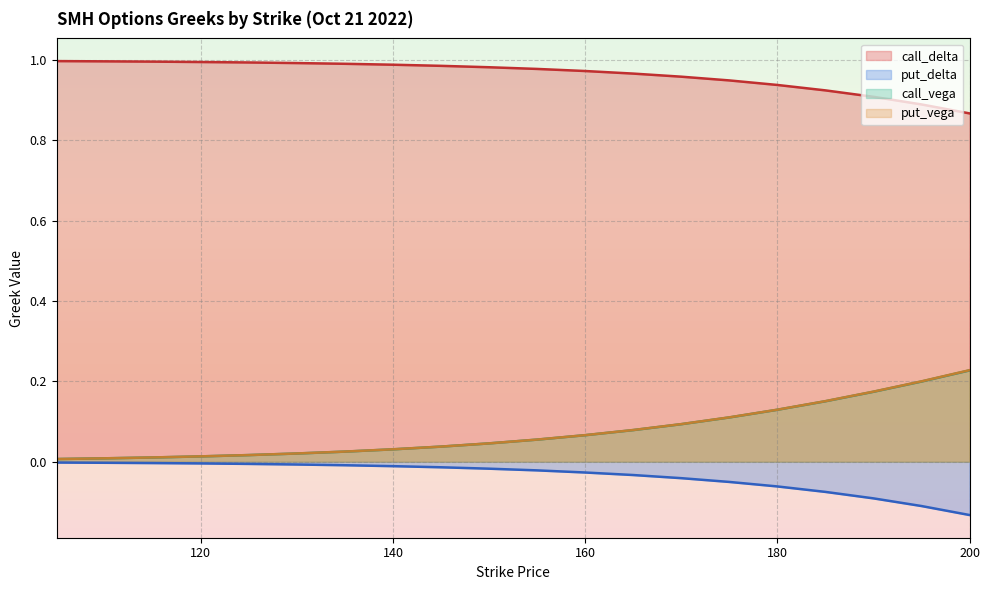

How many lines are shown in the chart?

4